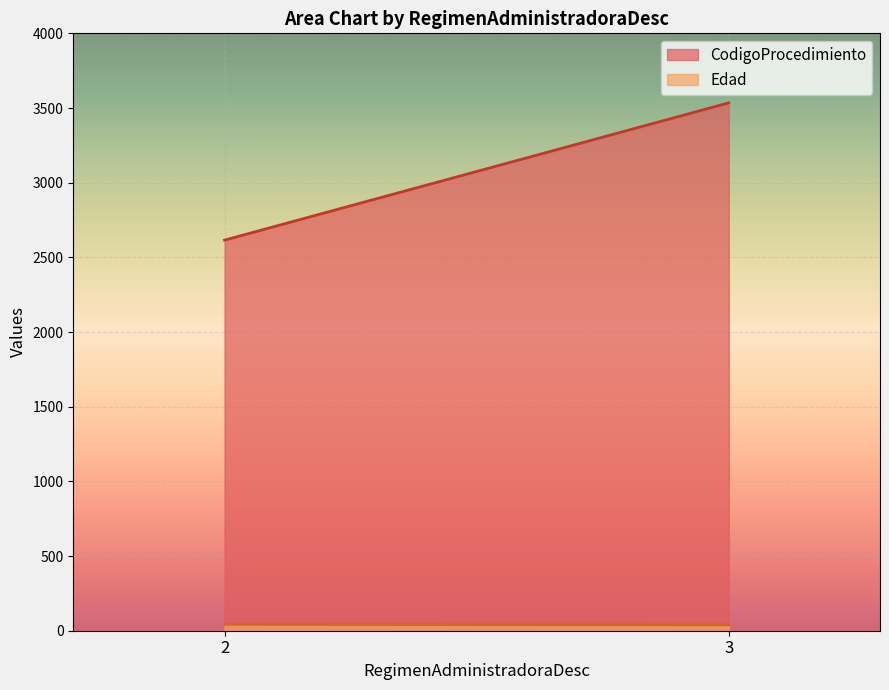

Is the value of CodigoProcedimiento at 2 greater than the value of Edad at 3?

Yes